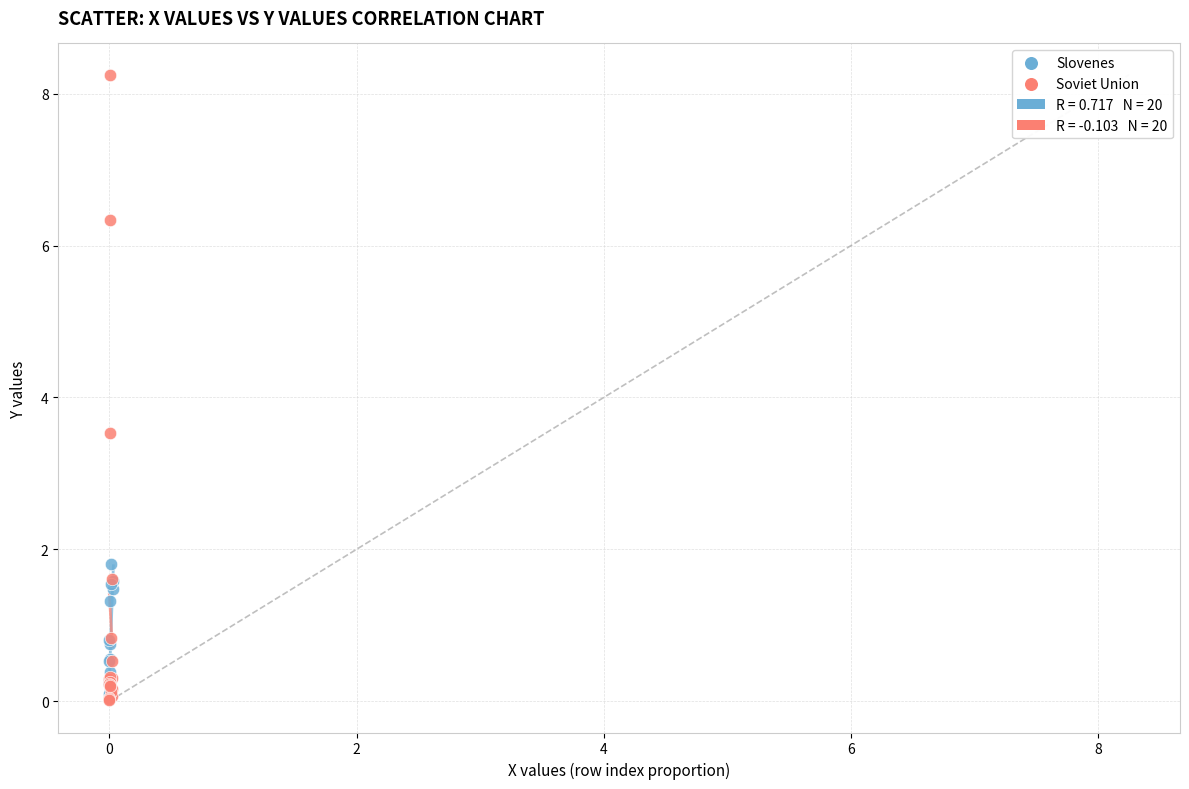

Which series reaches the maximum Y coordinate?

Soviet Union